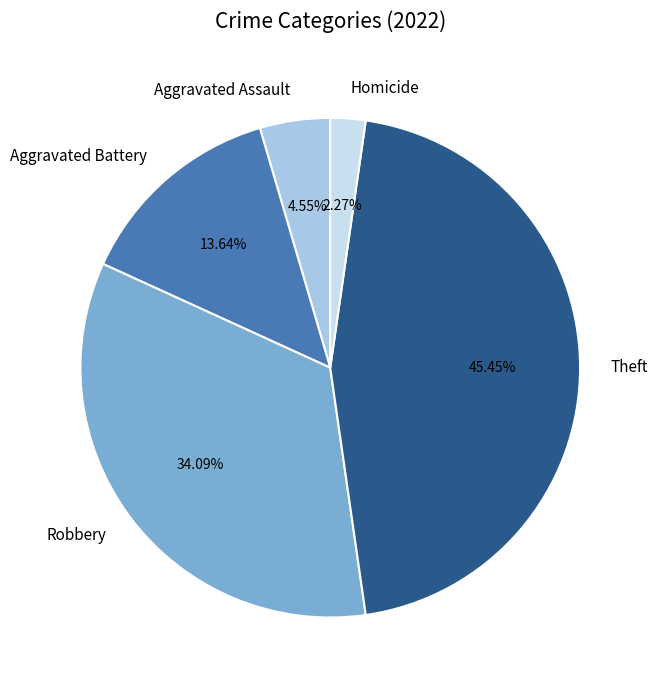

Between Theft and Homicide, which is larger?

Theft